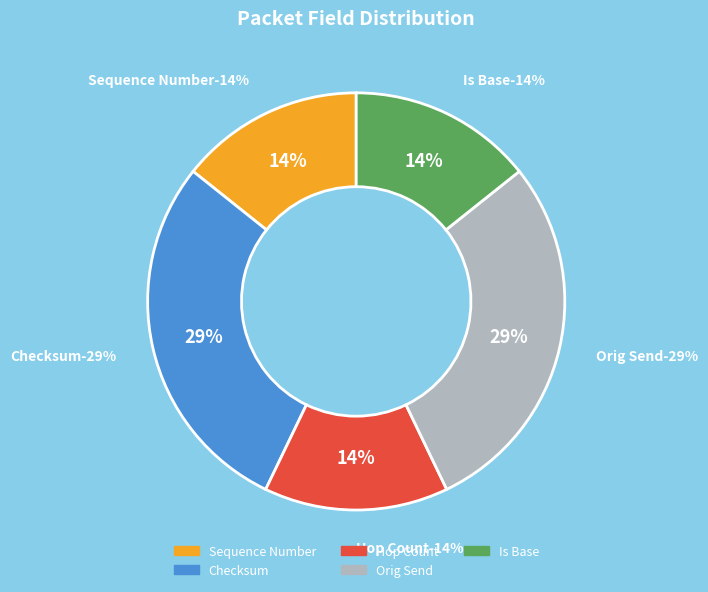

Does Is Base represent more than half of the total?

No